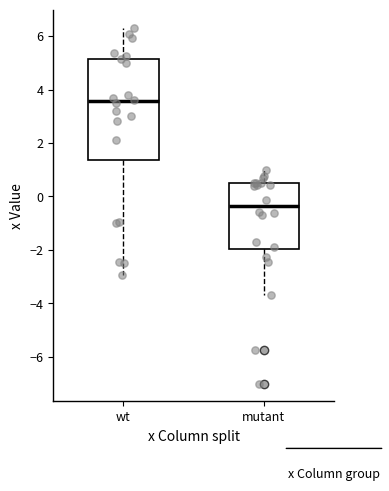

Reading left to right, transcribe this box plot: for each box, give where its median line is, the range the box spans, and where its two whiskers end, as read against the y-axis. The values are not printed on the chart, so give them approximately, as read against the axis.

wt: median 3.6, box 1.4 to 5.2, whiskers -3.0 to 6.4
mutant: median -0.4, box -2.0 to 0.6, whiskers -3.6 to 1.0